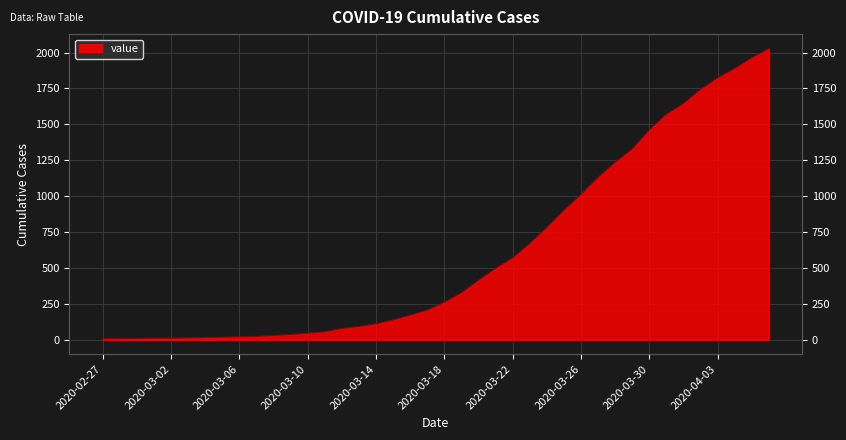

List the labels in order of value, largest first.

2020-04-06, 2020-04-05, 2020-04-04, 2020-04-03, 2020-04-02, 2020-04-01, 2020-03-31, 2020-03-30, 2020-03-29, 2020-03-28, 2020-03-27, 2020-03-26, 2020-03-25, 2020-03-24, 2020-03-23, 2020-03-22, 2020-03-21, 2020-03-20, 2020-03-19, 2020-03-18, 2020-03-17, 2020-03-16, 2020-03-15, 2020-03-14, 2020-03-13, 2020-03-12, 2020-03-11, 2020-03-10, 2020-03-09, 2020-03-08, 2020-03-07, 2020-03-06, 2020-03-05, 2020-03-04, 2020-03-03, 2020-03-01, 2020-03-02, 2020-02-29, 2020-02-28, 2020-02-27